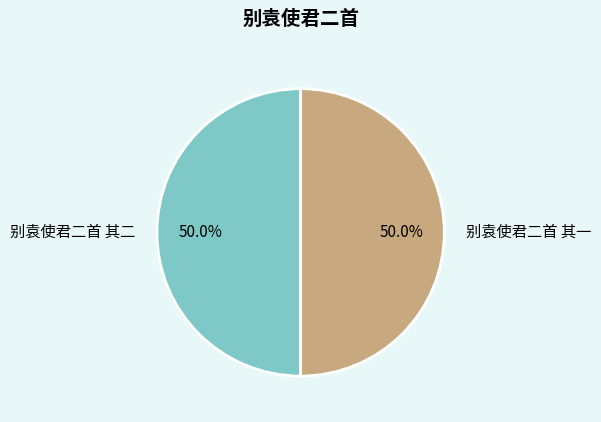

What percentage is the 别袁使君二首 其二 slice, to the nearest percent?

50%